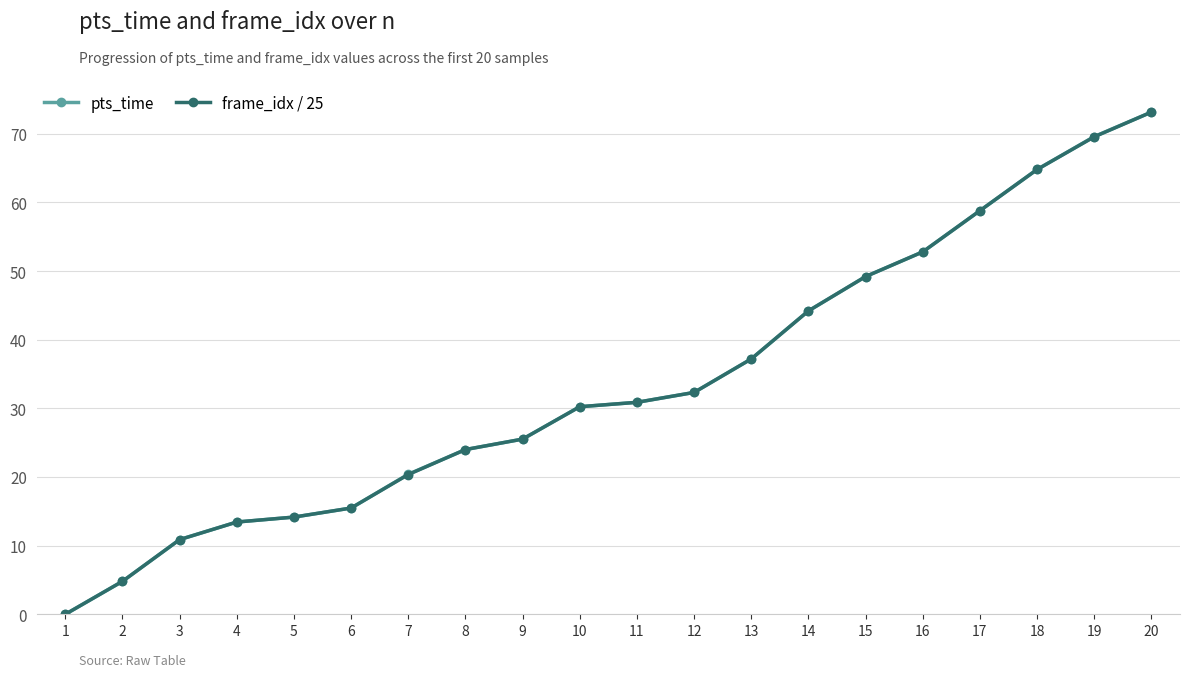

At which category is the sum across all series the highest?

20